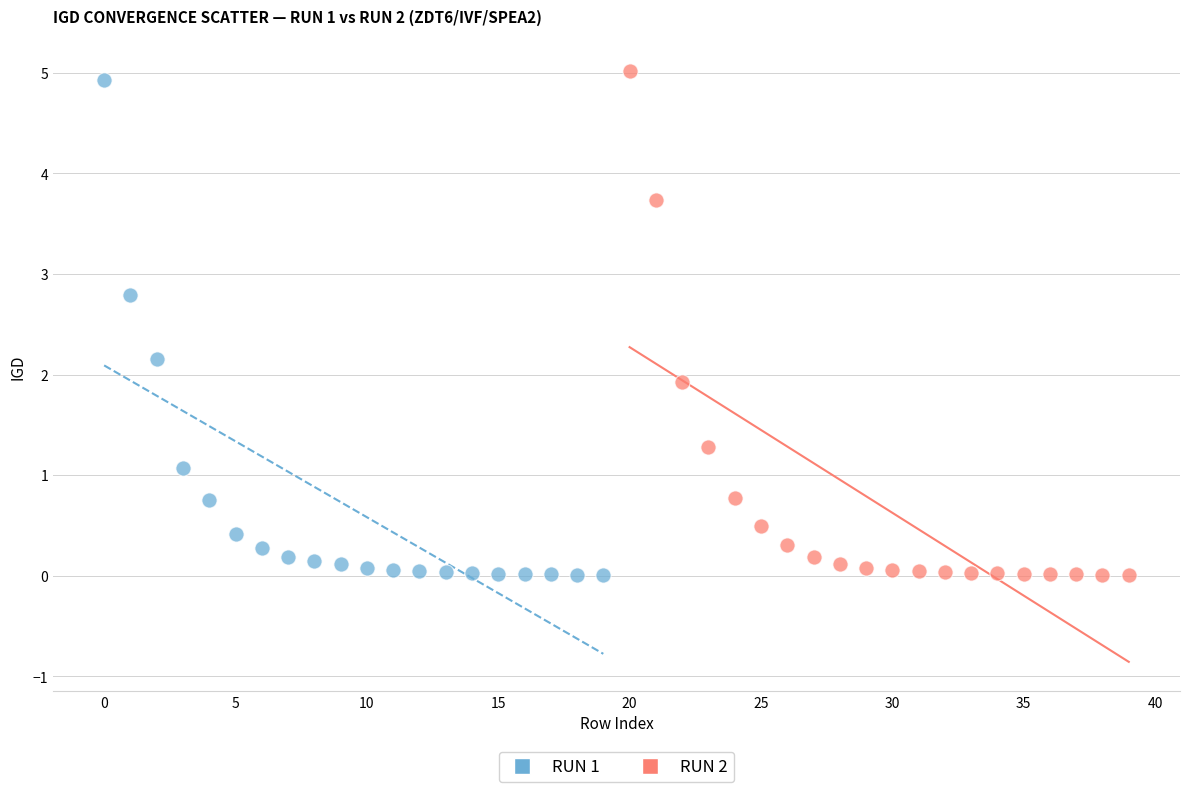

Which series has the largest Y range (max minus min)?

RUN 2